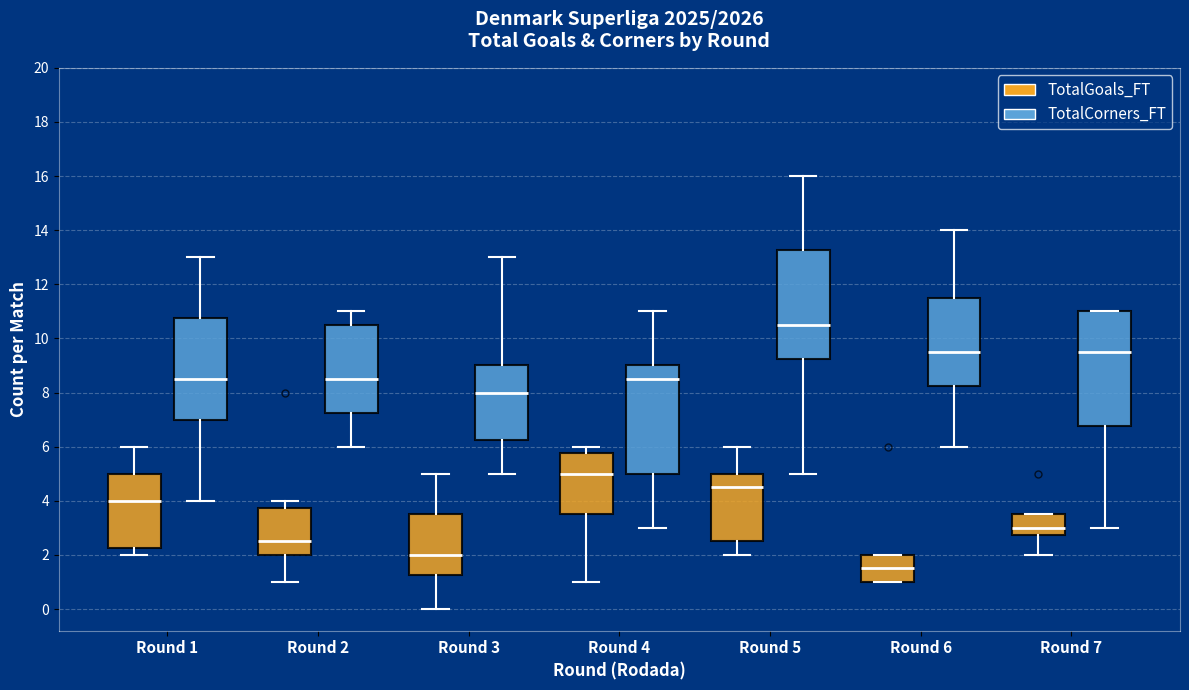

Reading left to right, transcribe this box plot: for each box, give where its median line is, the range the box spans, and where its two whiskers end, as read against the y-axis. The values are not printed on the chart, so give them approximately, as read against the axis.

Round 1 (TotalGoals_FT): median 4.0, box 2.2 to 5.0, whiskers 2.0 to 6.0
Round 1 (TotalCorners_FT): median 8.6, box 7.0 to 10.8, whiskers 4.0 to 13.0
Round 2 (TotalGoals_FT): median 2.6, box 2.0 to 3.8, whiskers 1.0 to 4.0
Round 2 (TotalCorners_FT): median 8.6, box 7.2 to 10.6, whiskers 6.0 to 11.0
Round 3 (TotalGoals_FT): median 2.0, box 1.2 to 3.6, whiskers 0.0 to 5.0
Round 3 (TotalCorners_FT): median 8.0, box 6.2 to 9.0, whiskers 5.0 to 13.0
Round 4 (TotalGoals_FT): median 5.0, box 3.6 to 5.8, whiskers 1.0 to 6.0
Round 4 (TotalCorners_FT): median 8.6, box 5.0 to 9.0, whiskers 3.0 to 11.0
Round 5 (TotalGoals_FT): median 4.6, box 2.6 to 5.0, whiskers 2.0 to 6.0
Round 5 (TotalCorners_FT): median 10.6, box 9.2 to 13.2, whiskers 5.0 to 16.0
Round 6 (TotalGoals_FT): median 1.6, box 1.0 to 2.0, whiskers 1.0 to 2.0
Round 6 (TotalCorners_FT): median 9.6, box 8.2 to 11.6, whiskers 6.0 to 14.0
Round 7 (TotalGoals_FT): median 3.0, box 2.8 to 3.6, whiskers 2.0 to 3.6
Round 7 (TotalCorners_FT): median 9.6, box 6.8 to 11.0, whiskers 3.0 to 11.0